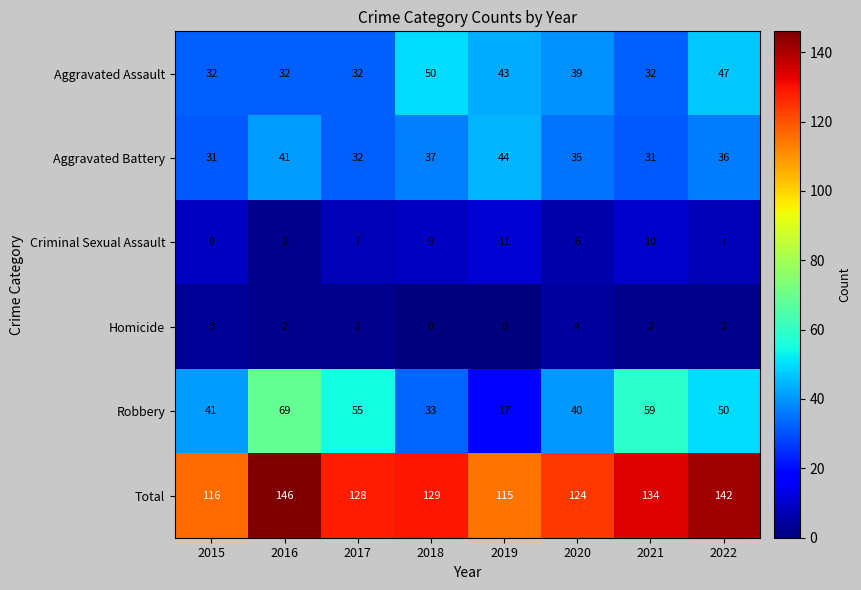

How many distinct data groups are displayed?

6